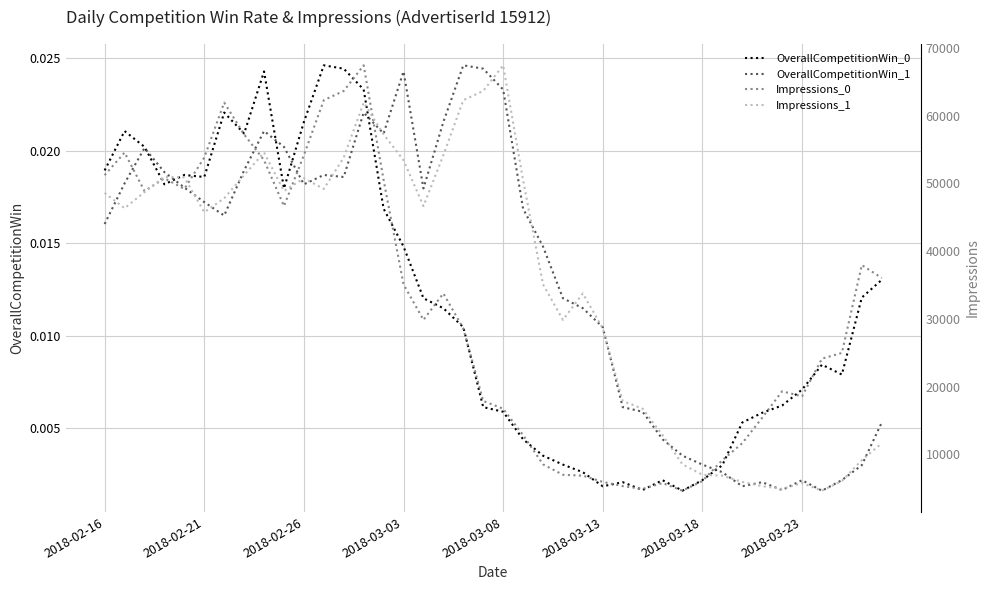

Which series has the largest total across all categories?

Impressions_1